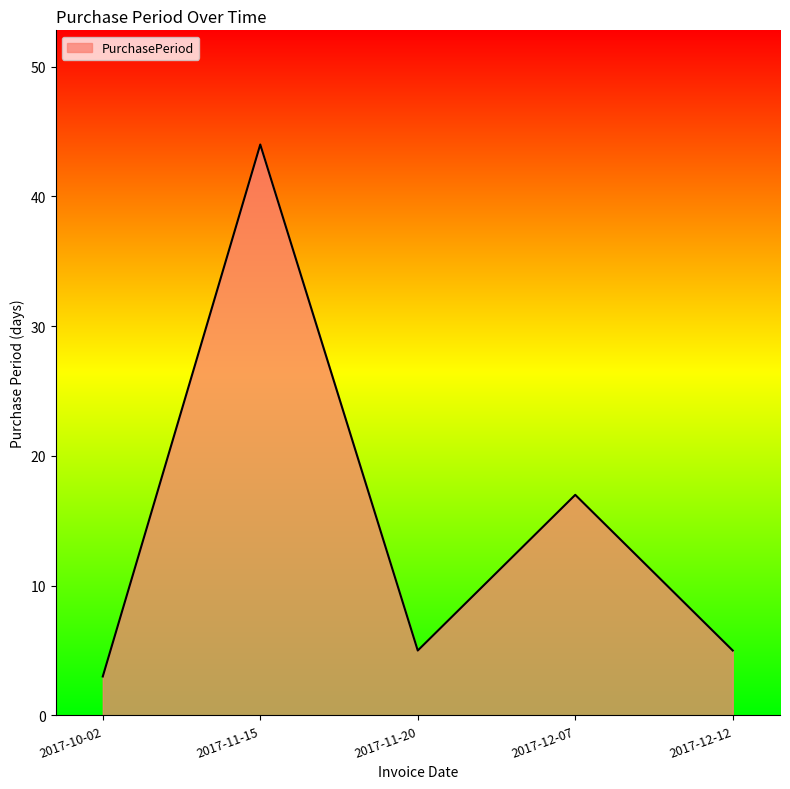

What is the sum of all values?

74